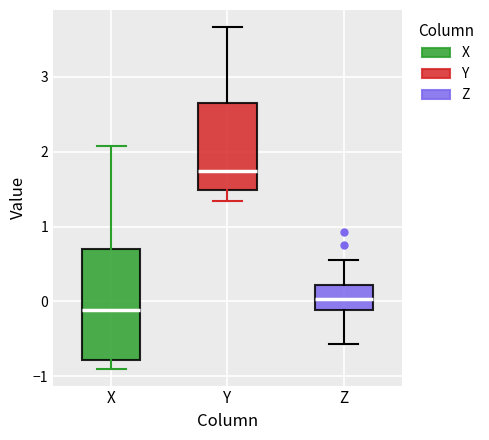

Reading left to right, transcribe this box plot: for each box, give where its median line is, the range the box spans, and where its two whiskers end, as read against the y-axis. The values are not printed on the chart, so give them approximately, as read against the axis.

X: median -0.1, box -0.8 to 0.7, whiskers -0.9 to 2.1
Y: median 1.7, box 1.5 to 2.7, whiskers 1.3 to 3.7
Z: median 0.0, box -0.1 to 0.2, whiskers -0.6 to 0.6